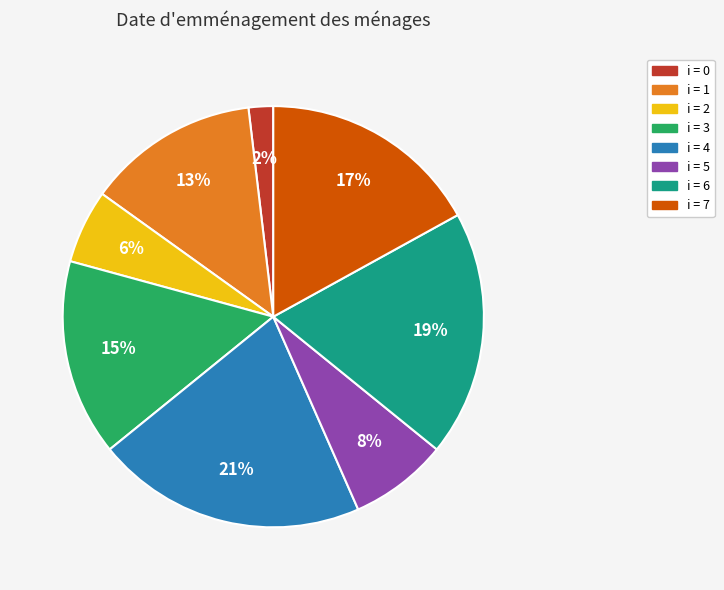

To the nearest percent, what is the average slice percentage?

12%